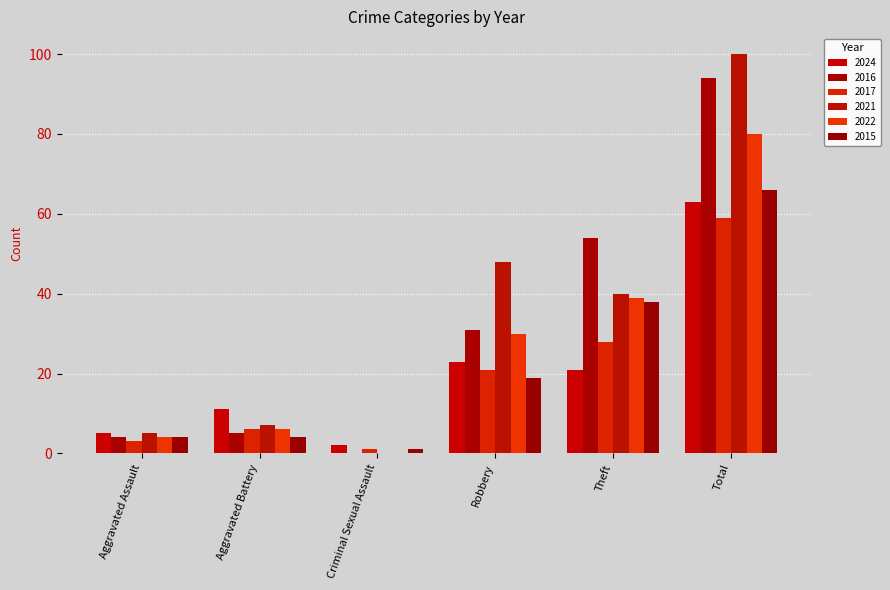

Rank the series at Criminal Sexual Assault from highest to lowest value.

2024, 2017, 2015, 2016, 2021, 2022